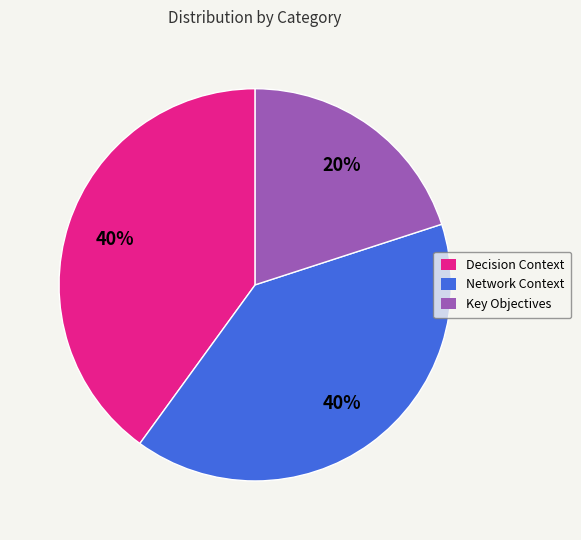

To the nearest percent, what is the combined percentage of Network Context and Decision Context?

80%